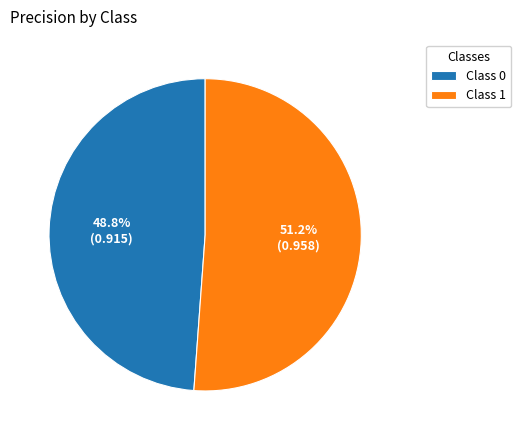

What is the smallest slice in the pie chart?

Class 0